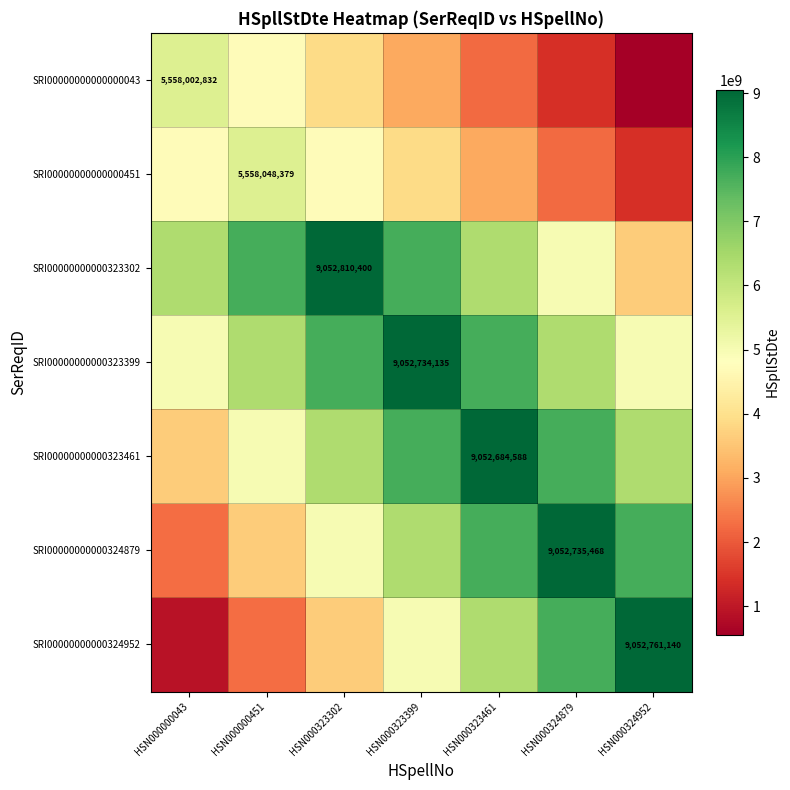

What value does the SRI00000000000324952 series have at HSN000323399?

4979018627.0